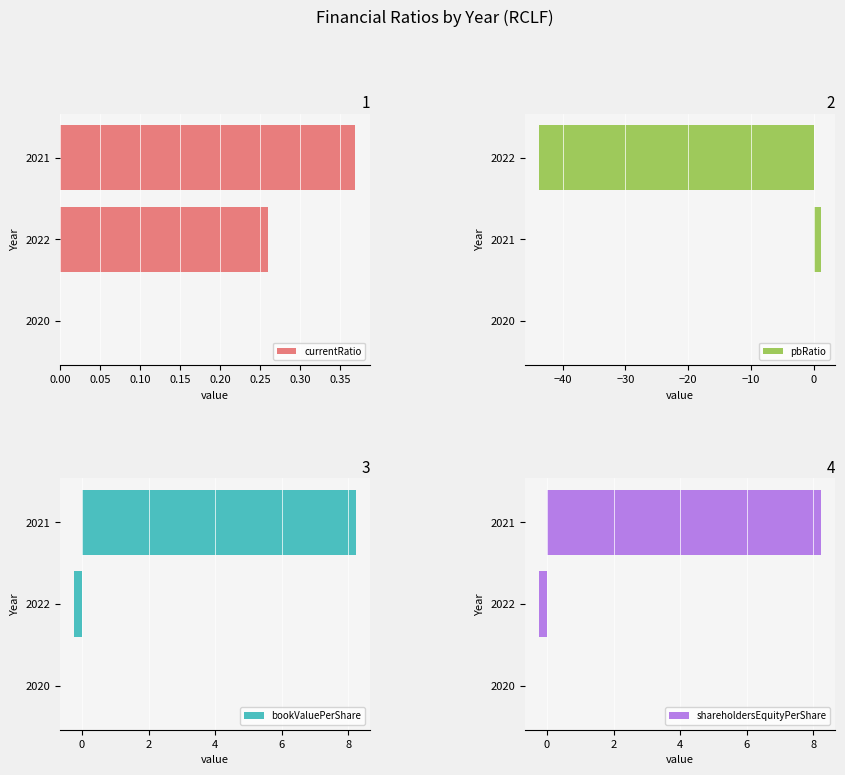

Which series has the largest range (max minus min)?

pbRatio